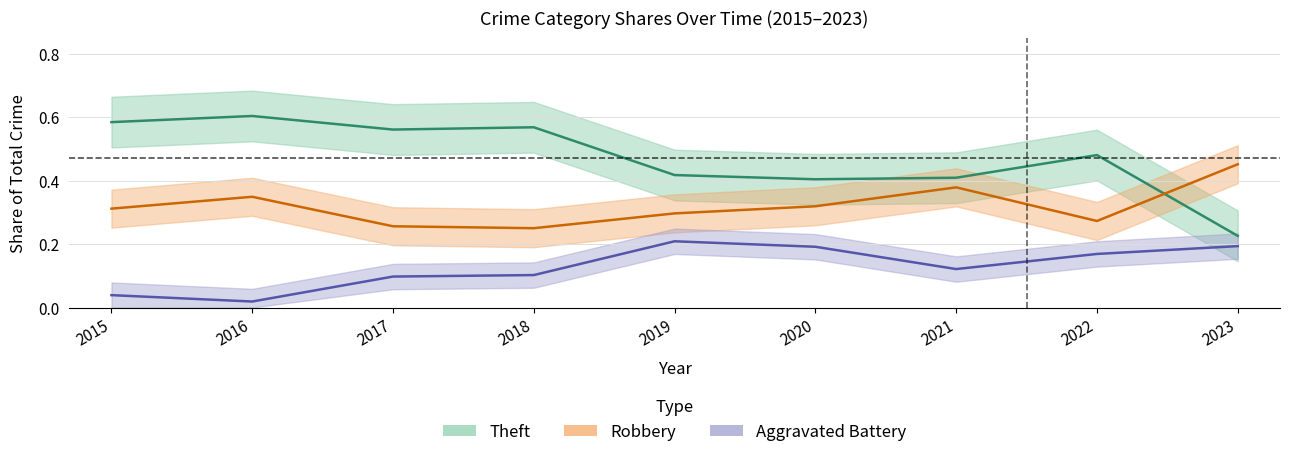

The Theft (share) series shows 0.6 at 2020. True or false?

False